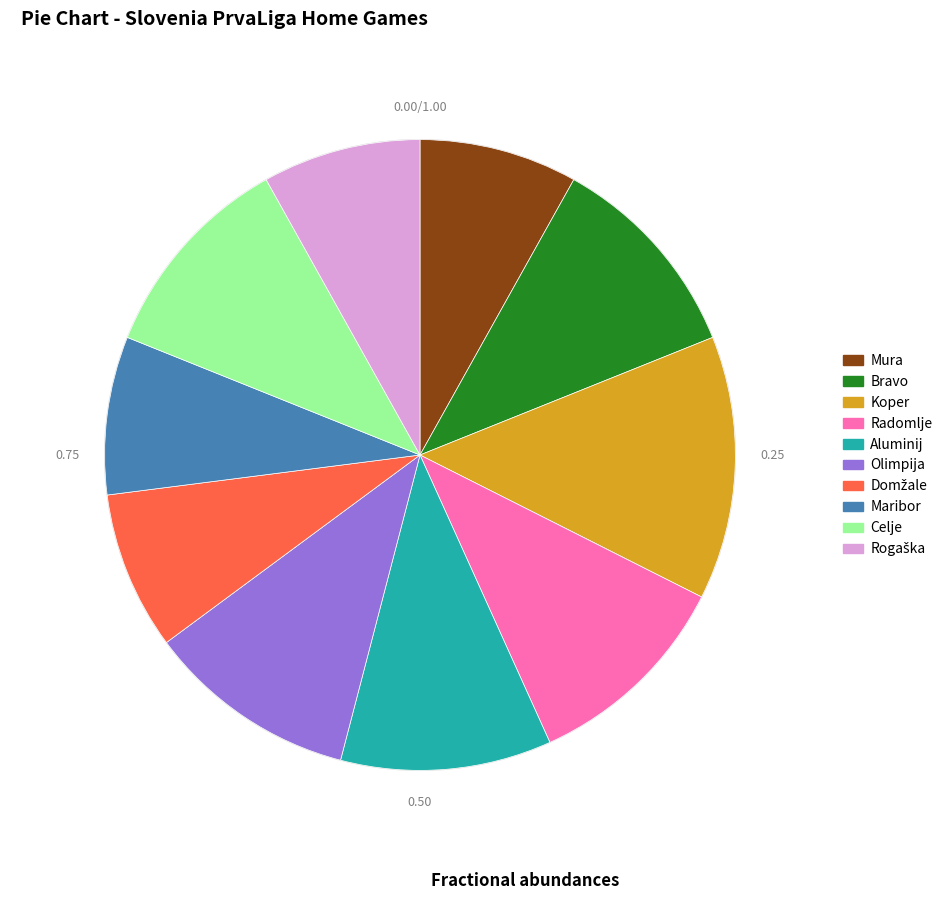

Which has a higher value, Mura or Celje?

Celje